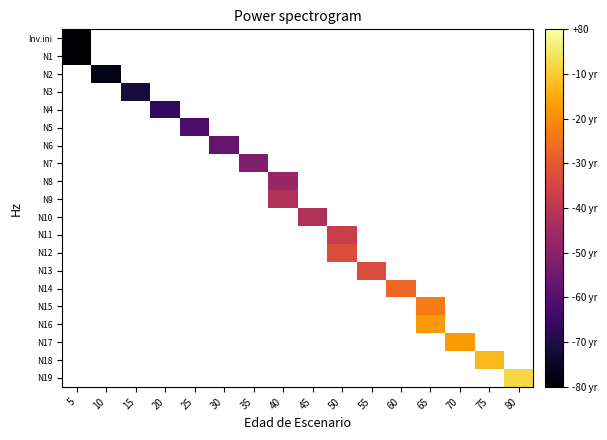

At 20, list the series in order from smallest to largest.

Inv.ini, N1, N2, N3, N4, N5, N6, N7, N8, N9, N10, N11, N12, N13, N14, N15, N16, N17, N18, N19